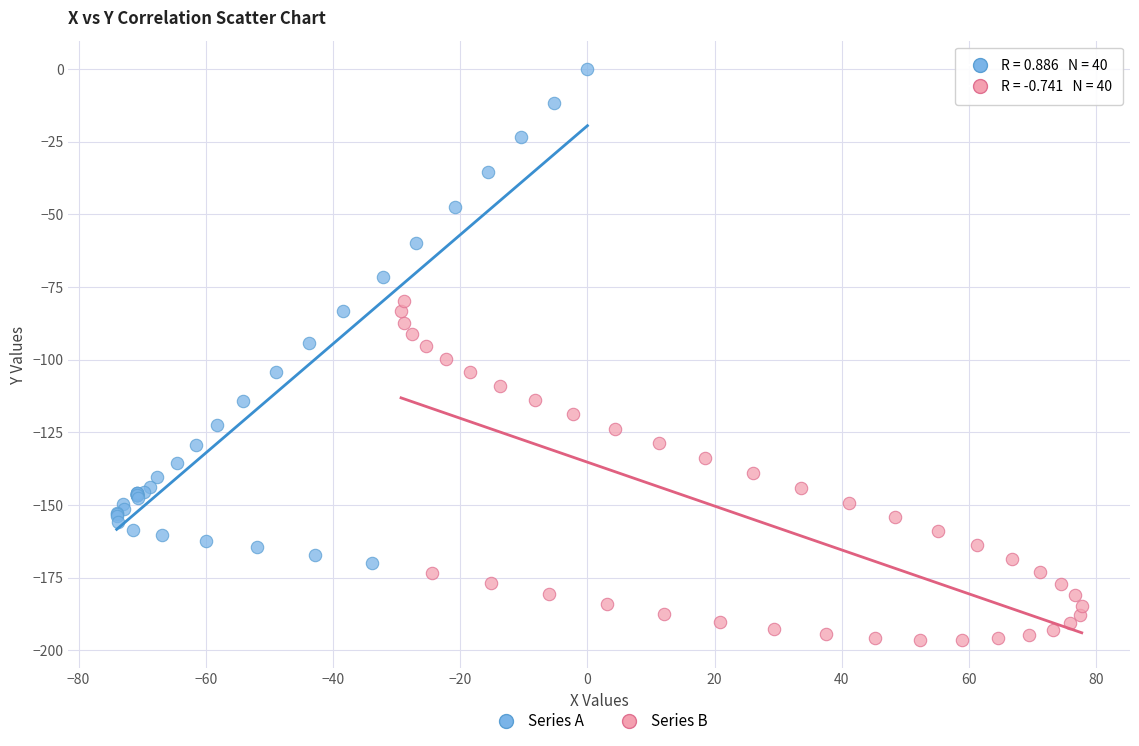

Which series reaches the minimum Y coordinate?

Series B